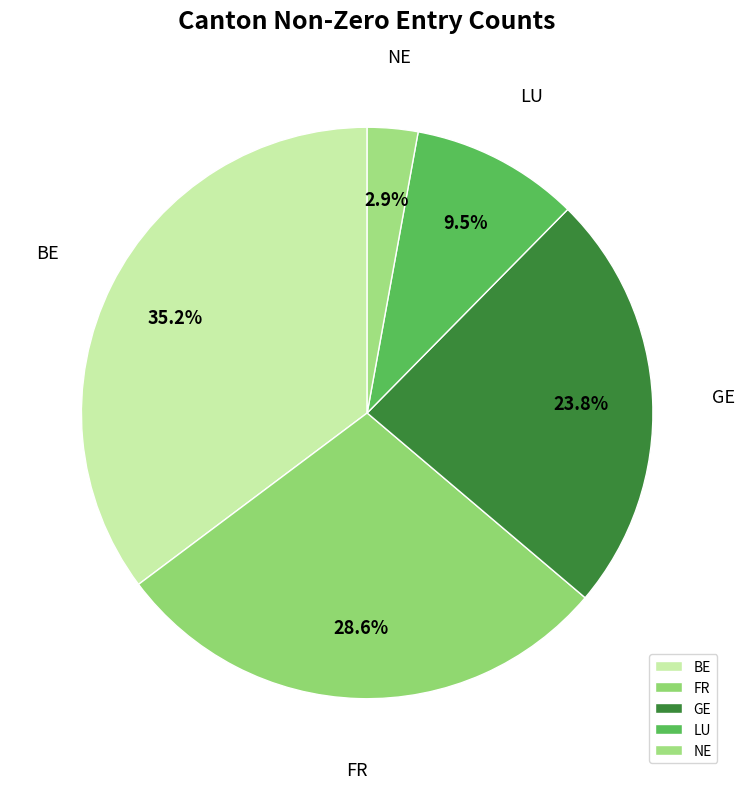

Is GE the majority of the pie?

No